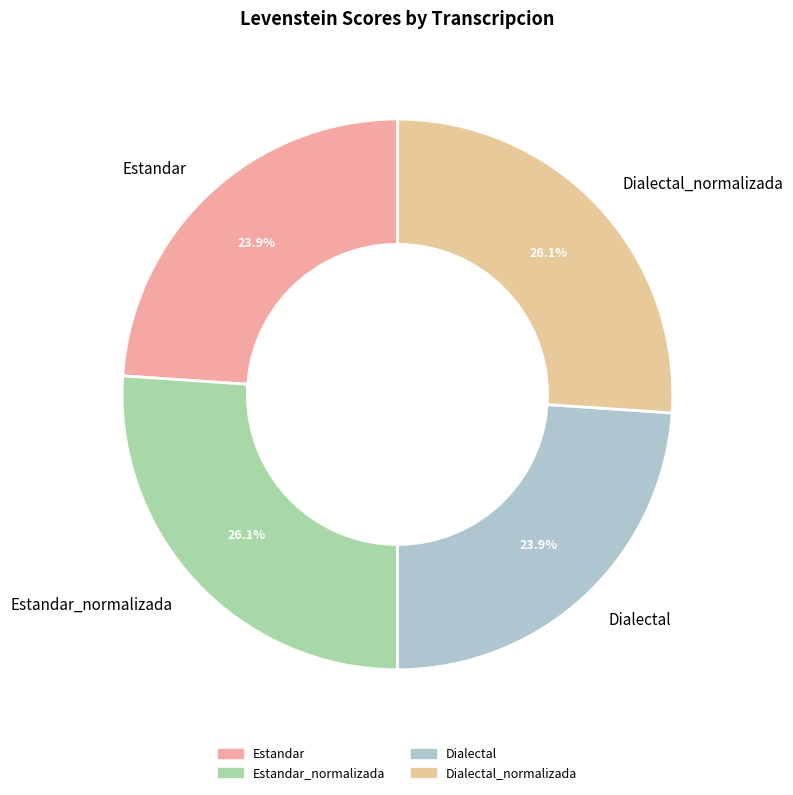

To the nearest percent, what is the average slice percentage?

25%